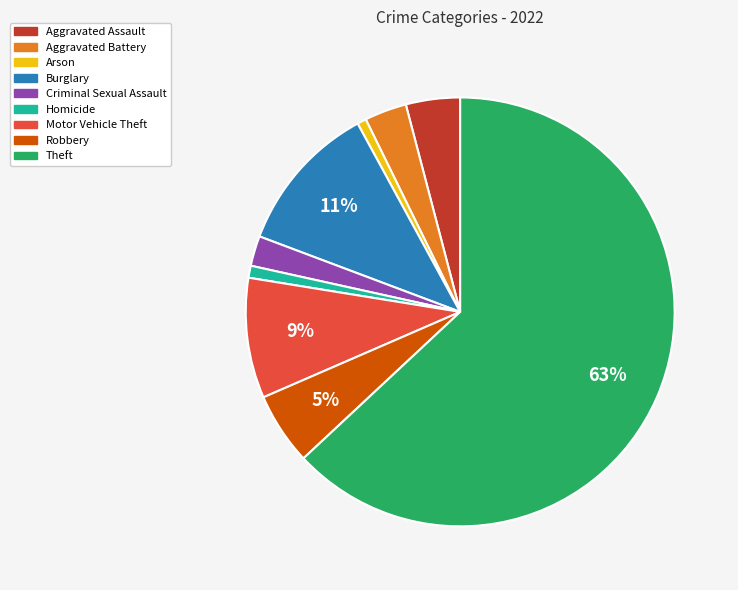

Is it true that Motor Vehicle Theft is 16% of the pie?

False